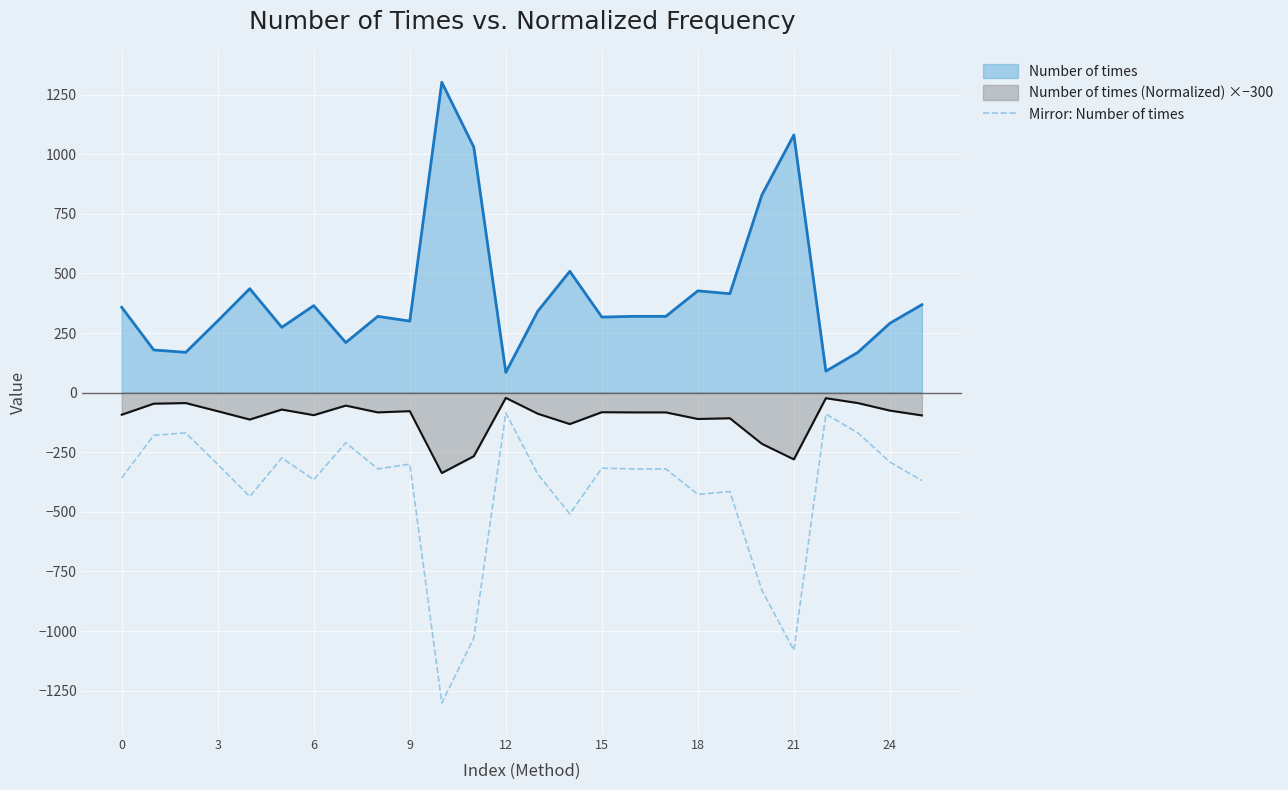

What is the label of the 21st point from the left?

20